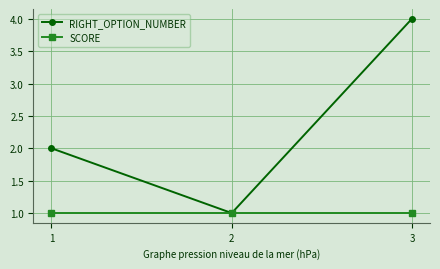

The SCORE series shows 1 at 1. True or false?

True